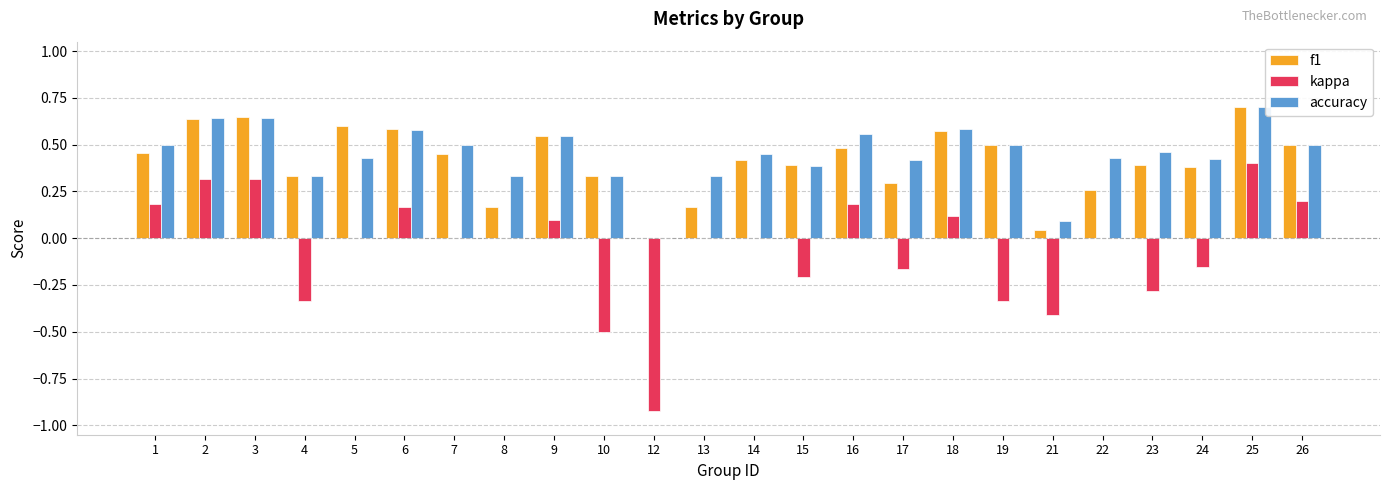

How many groups of bars are there?

24